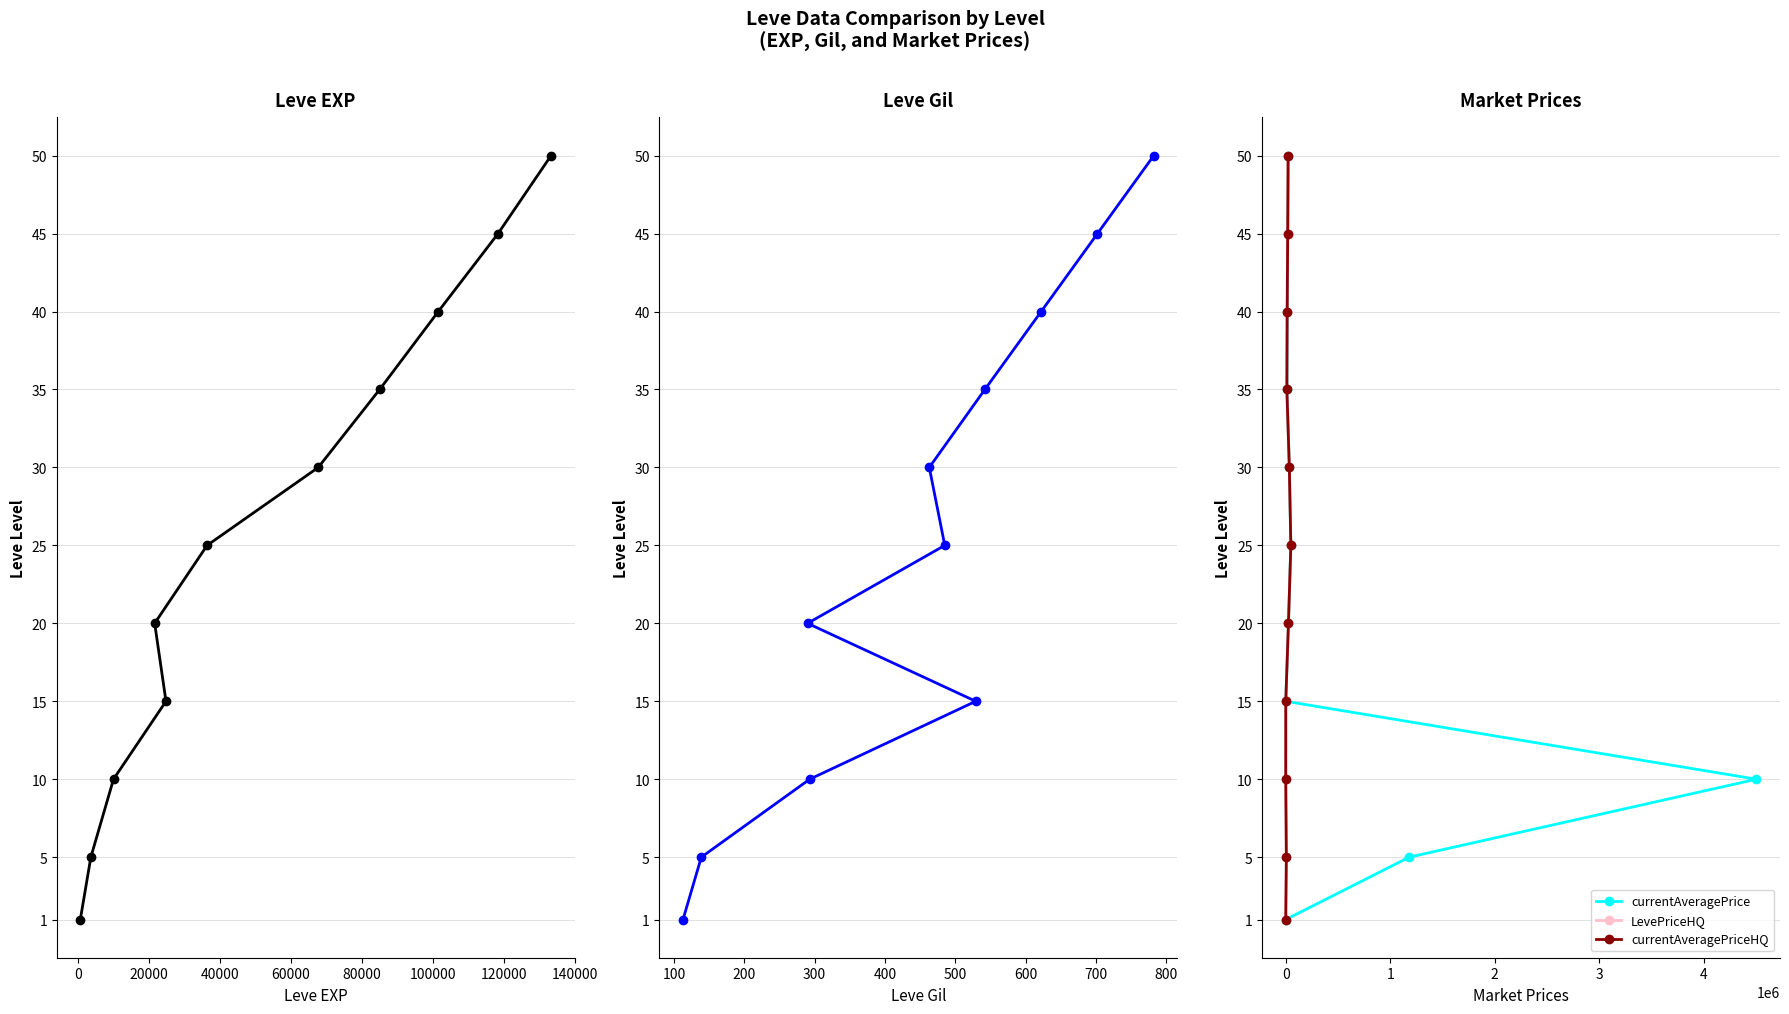

How many data points in currentAveragePrice are less than 25?

5